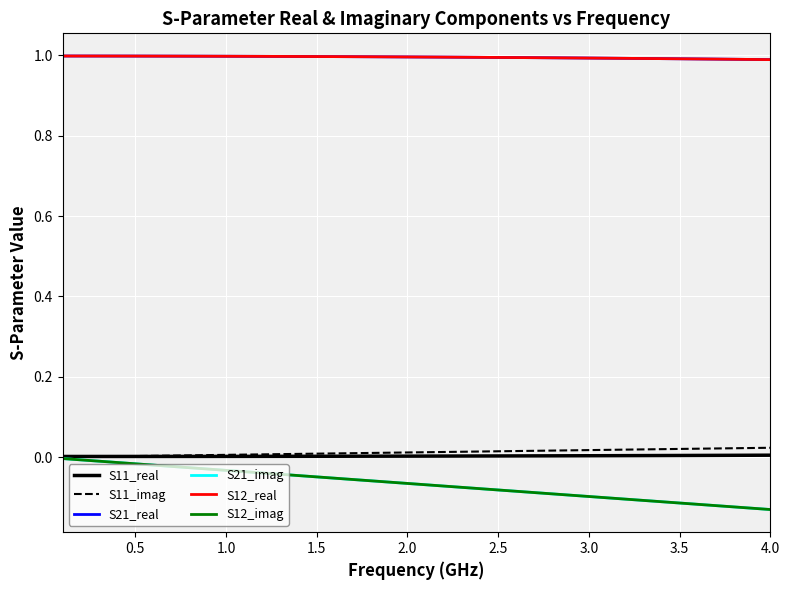

Which series has the largest total across all categories?

S21_real